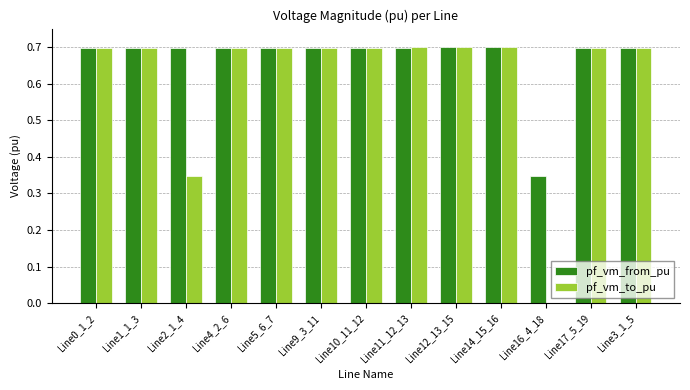

Between Line2_1_4 and Line17_5_19, which series saw the biggest shift?

pf_vm_to_pu